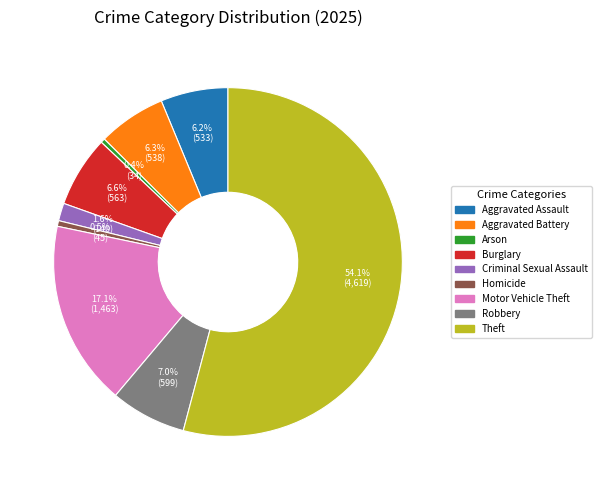

To the nearest percent, what is the combined percentage of Aggravated Battery and Homicide?

7%